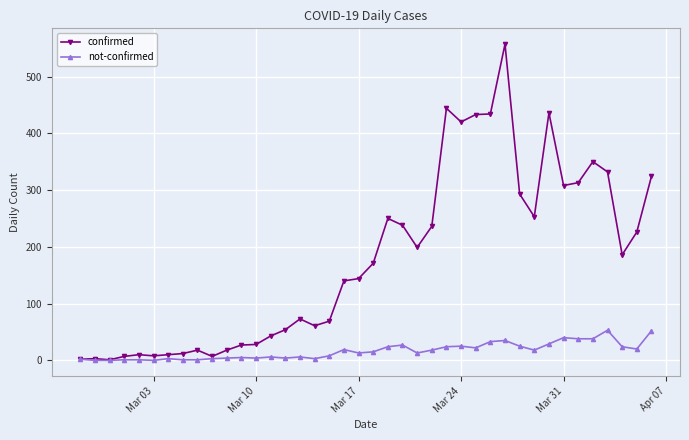

List the series in order of their peak value, lowest first.

not-confirmed, confirmed